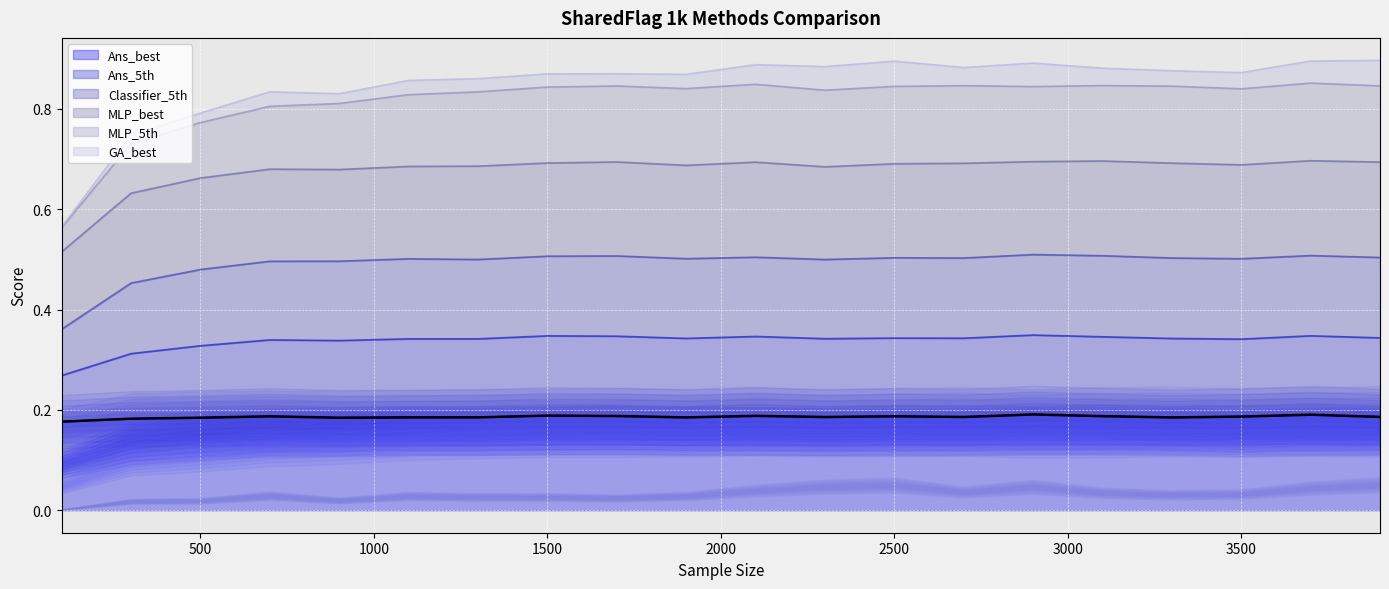

What is the value of the 14th point from the left?

0.2